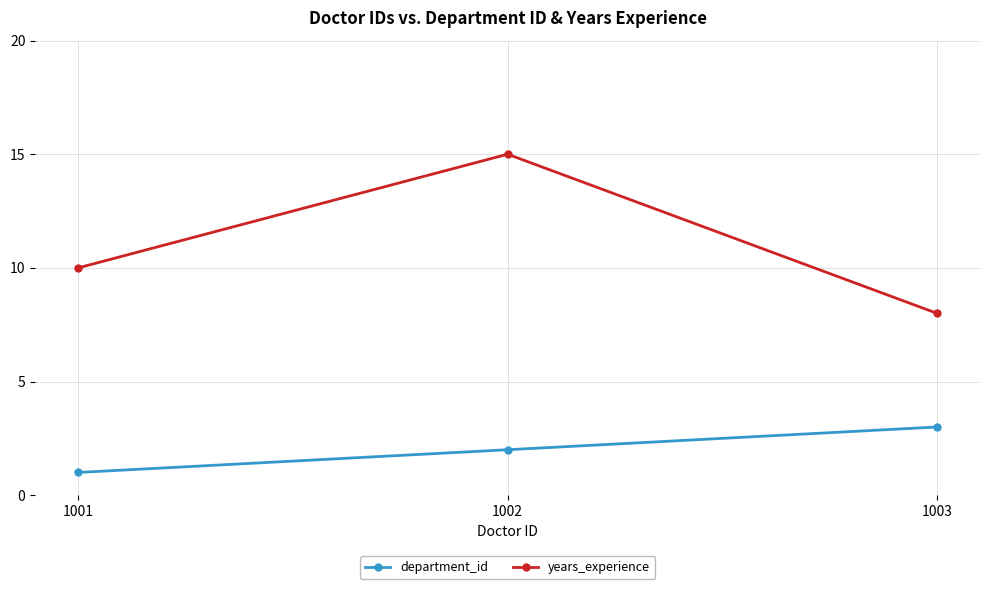

Which series has the largest range (max minus min)?

years_experience